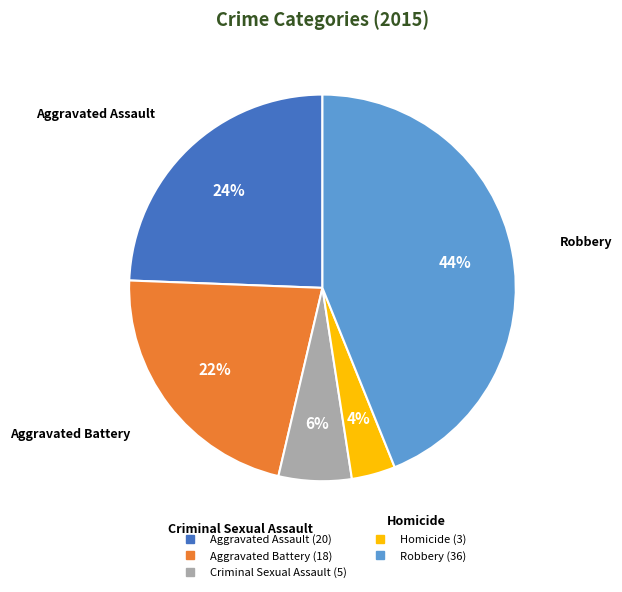

To the nearest percent, what is the difference between the Criminal Sexual Assault and Aggravated Battery slice percentages?

16%